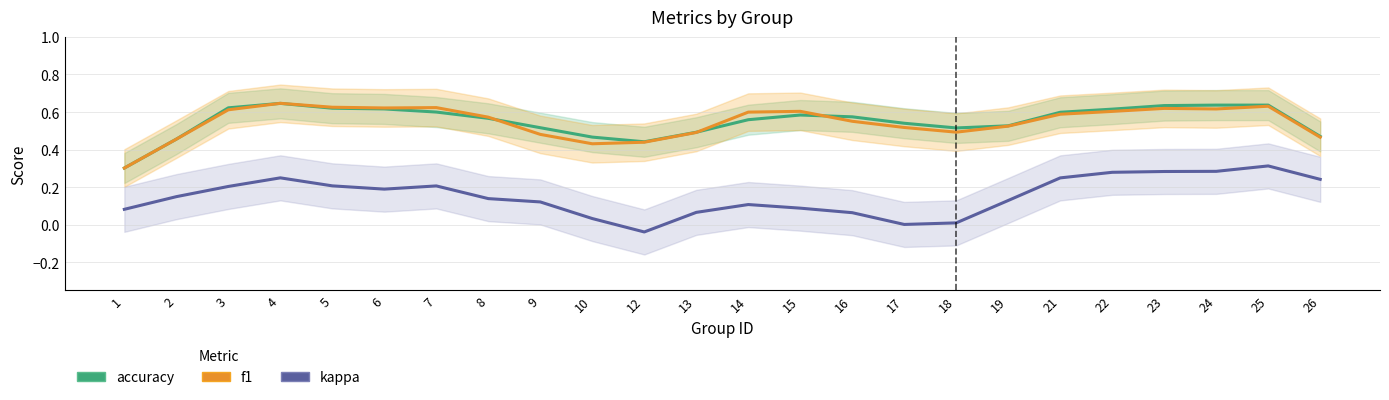

At which category does kappa reach its first local valley?

6